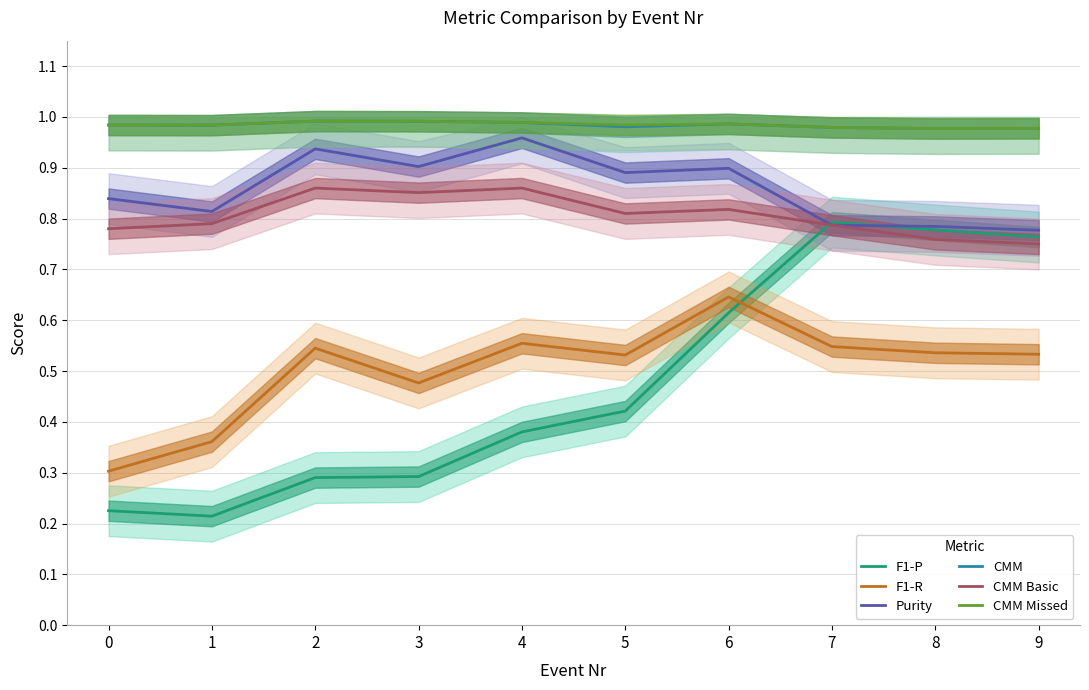

At which label is CMM closest to 0?

8